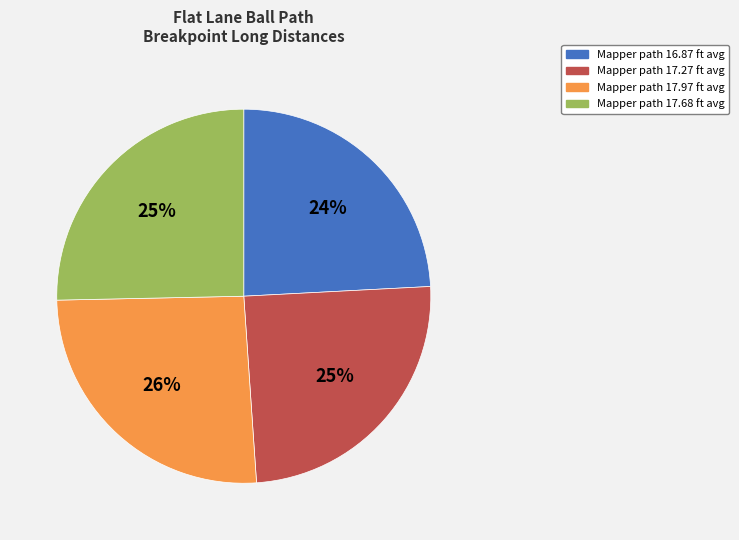

Count the number of slices in the pie.

4